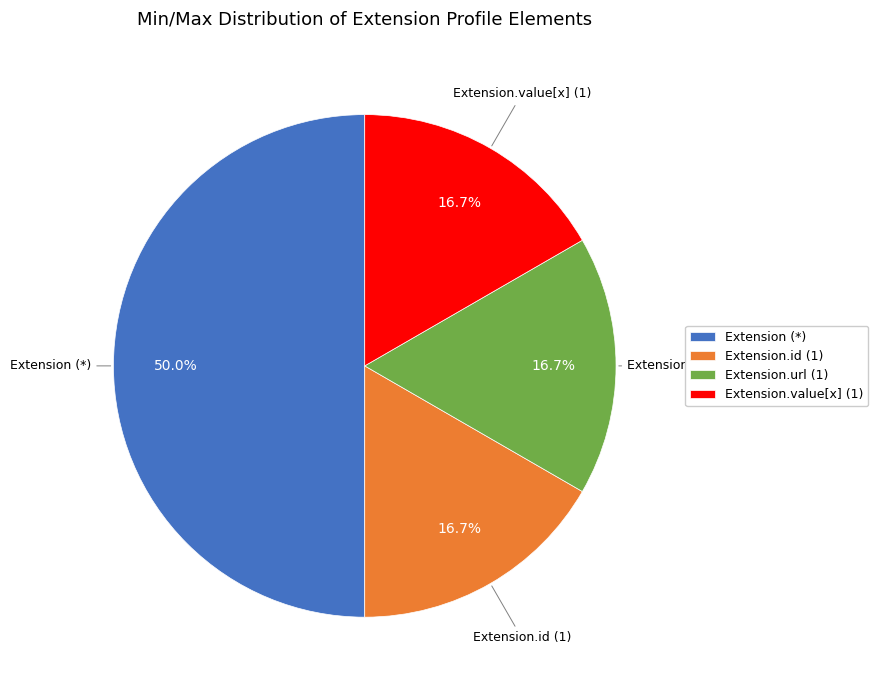

How many slices are in this pie chart?

4